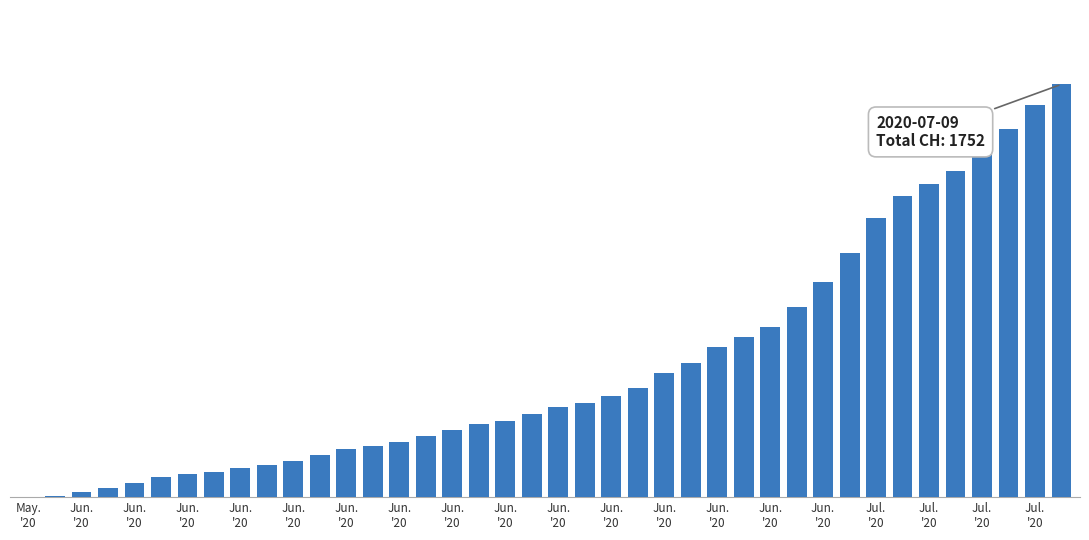

Which category has the highest value across all series?

39